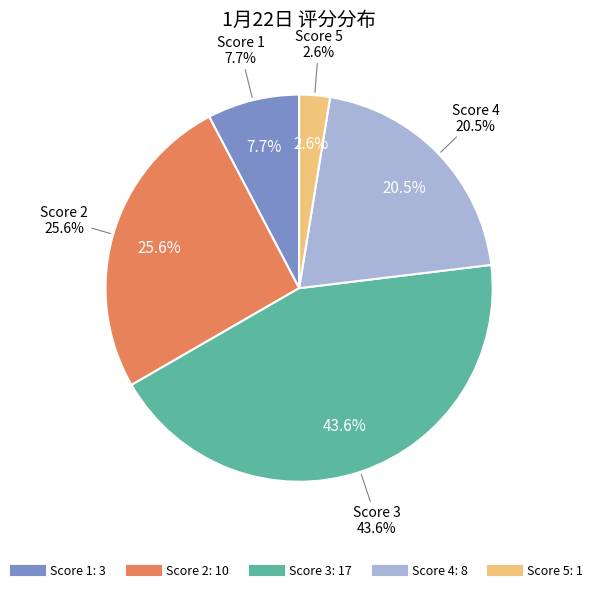

Is the sum of 37 and 4 greater than half?

No